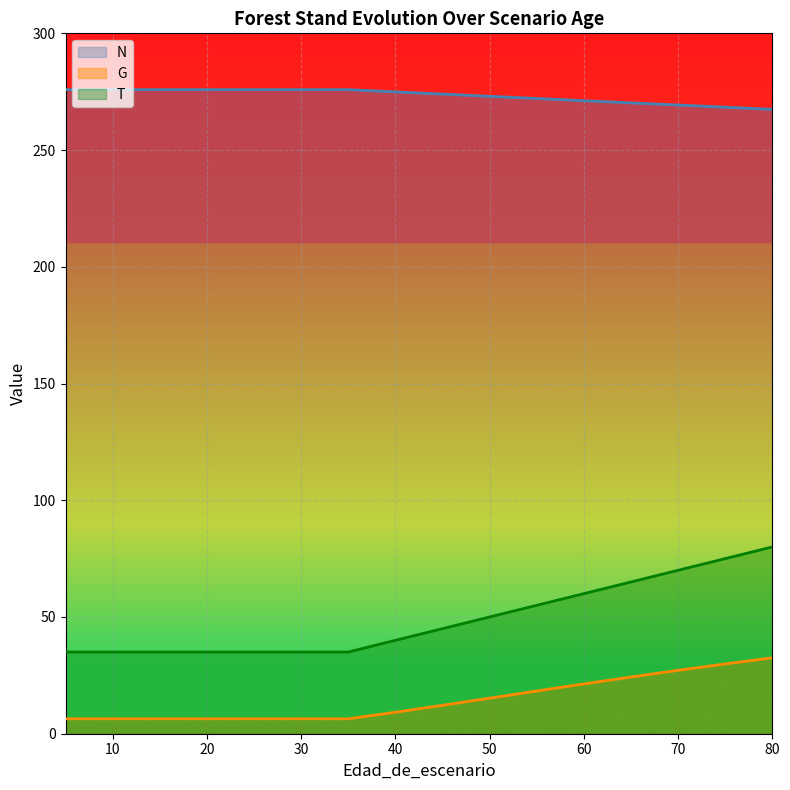

What is the minimum value shown in the chart?

6.4